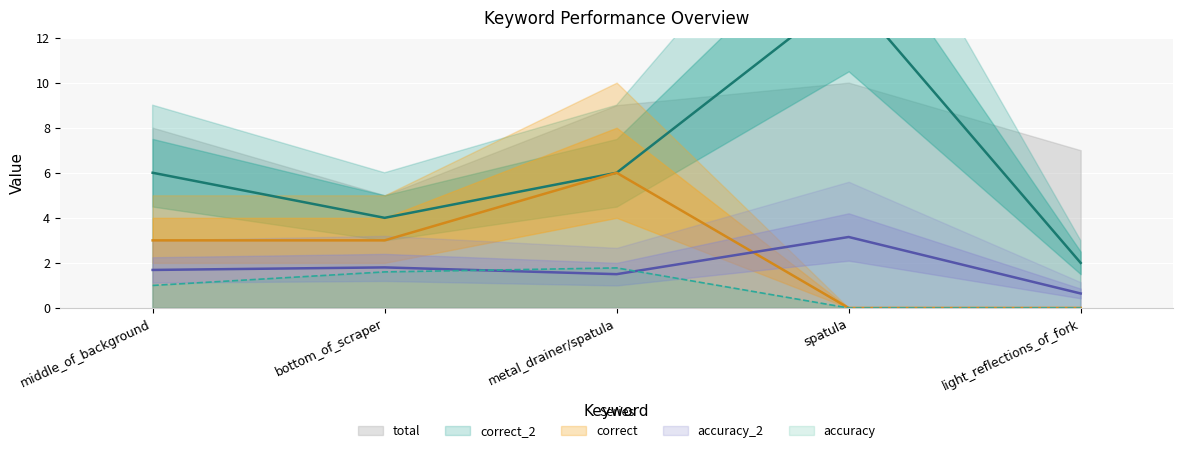

Read the accuracy value at bottom_of_scraper.

1.6